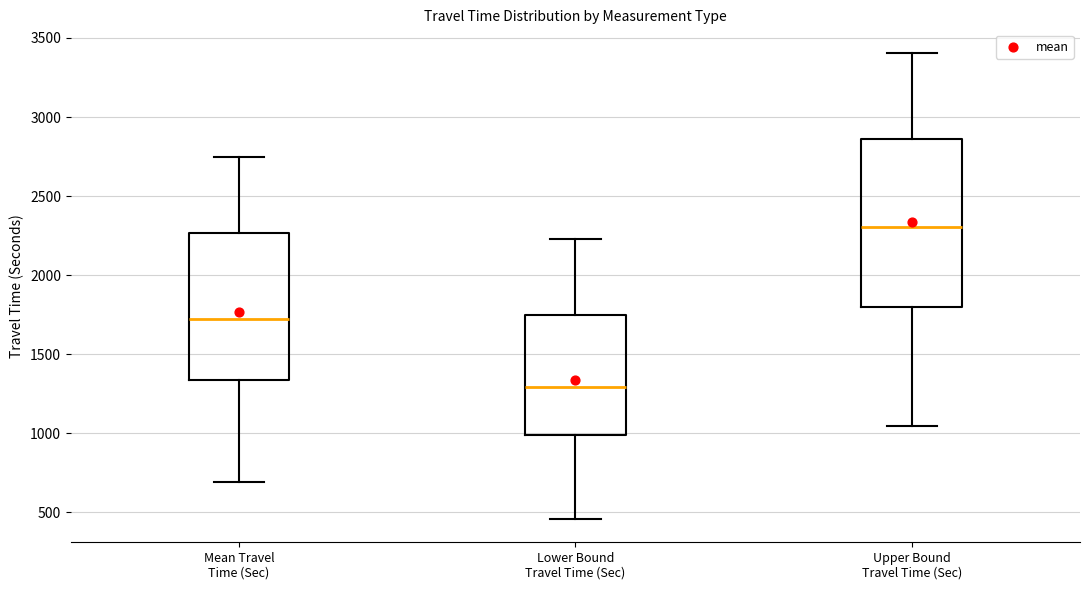

Which box is the tallest, from its lower edge to its upper edge?

Upper Bound Travel Time (Sec)